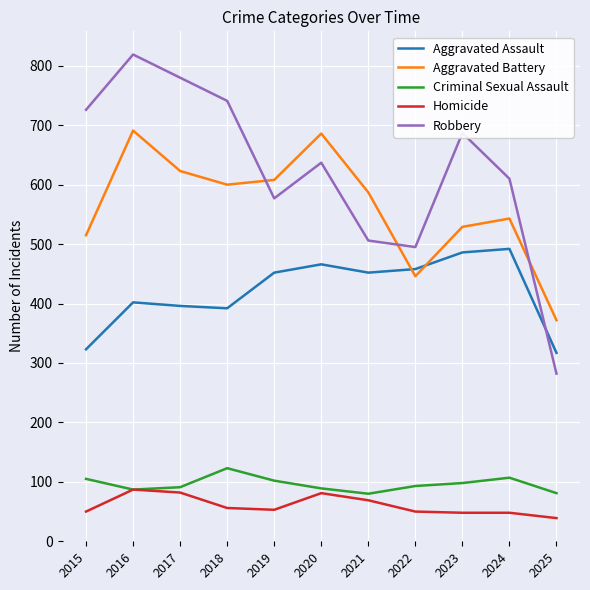

Which label corresponds to the largest value in the chart?

2016